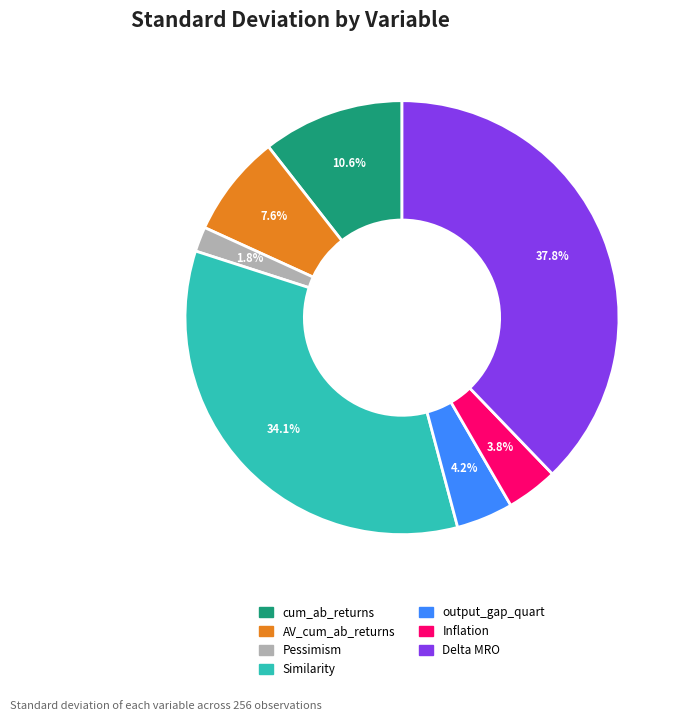

Is the sum of Similarity and Delta MRO greater than half?

Yes